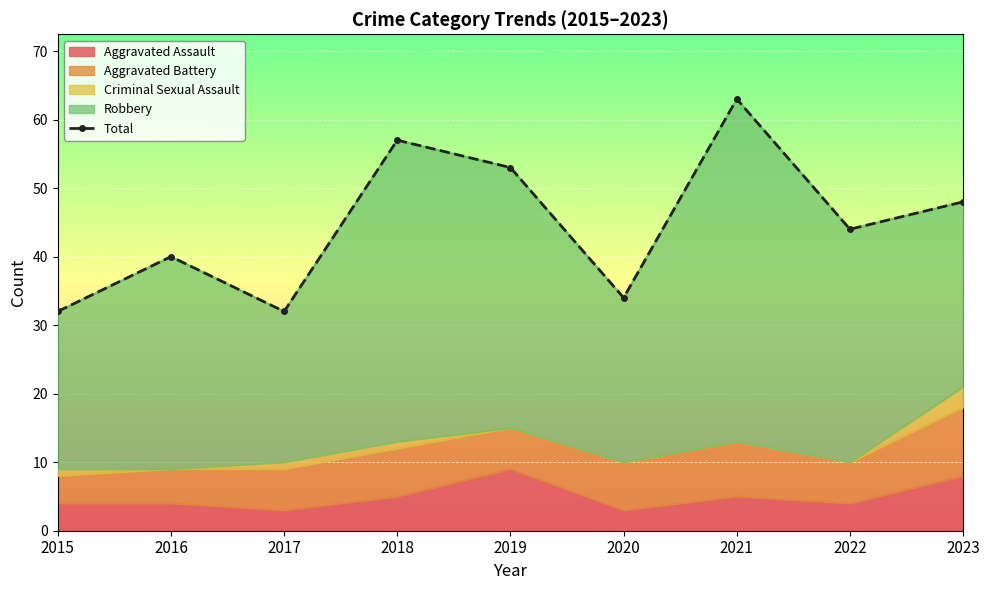

Which label corresponds to the largest value in the chart?

2021